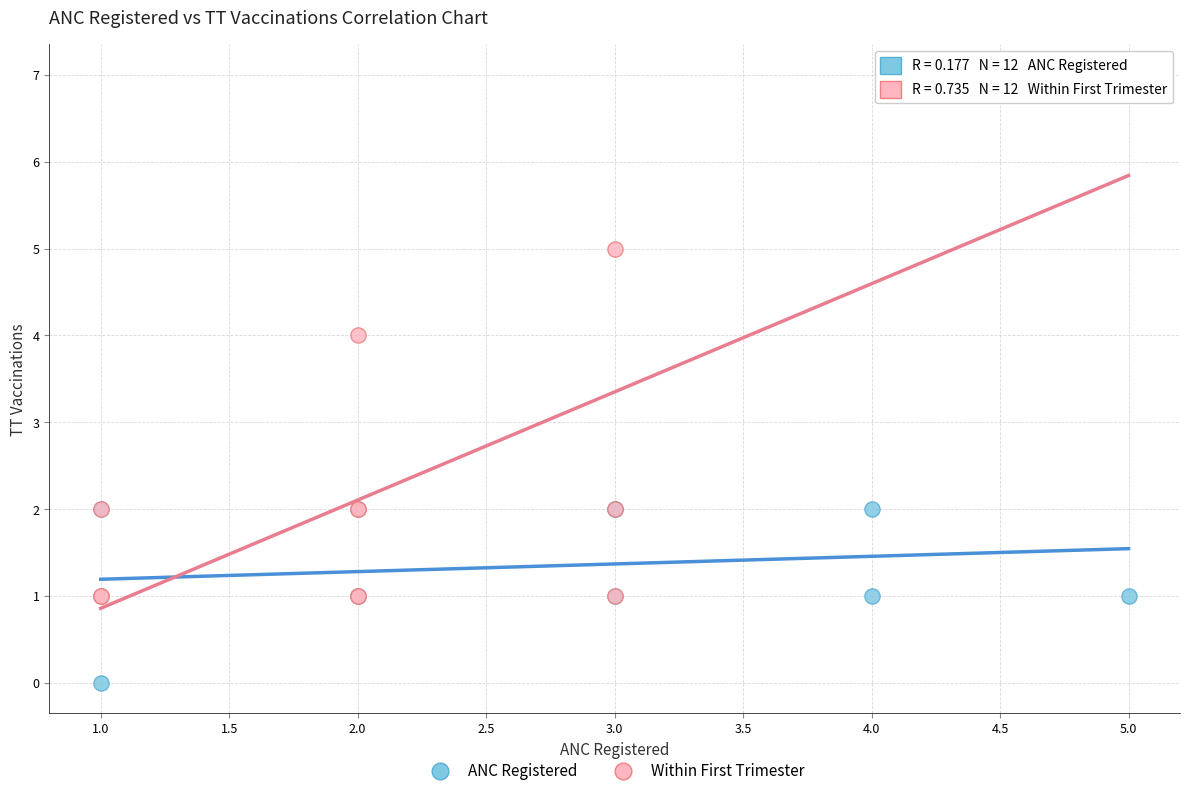

Which series reaches the minimum Y coordinate?

ANC Registered